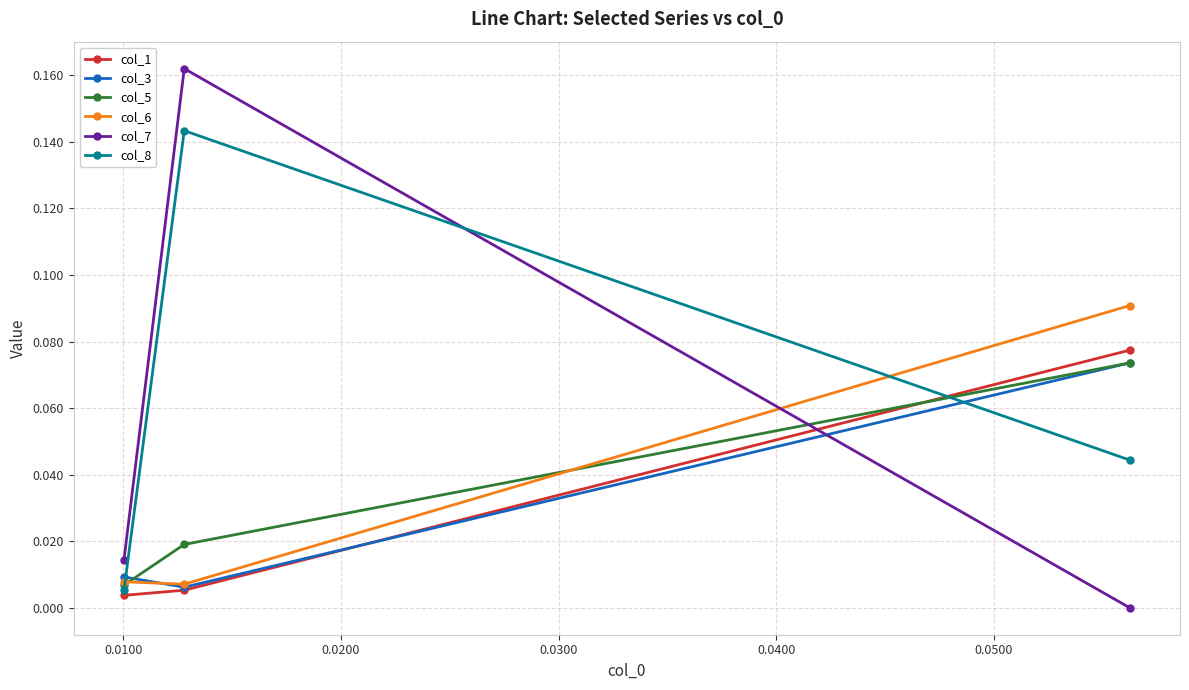

Which series has the widest spread of values?

col_7